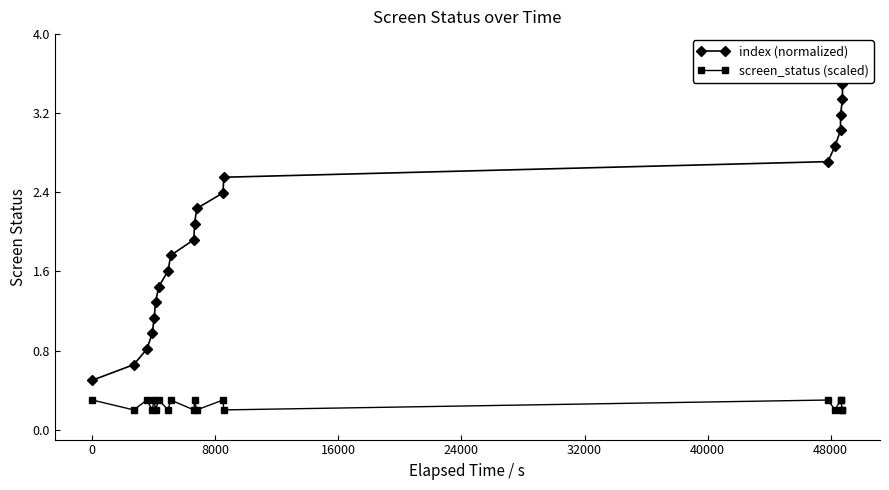

Is the value of screen_status (scaled) at 12 greater than the value of index (normalized) at 17?

No